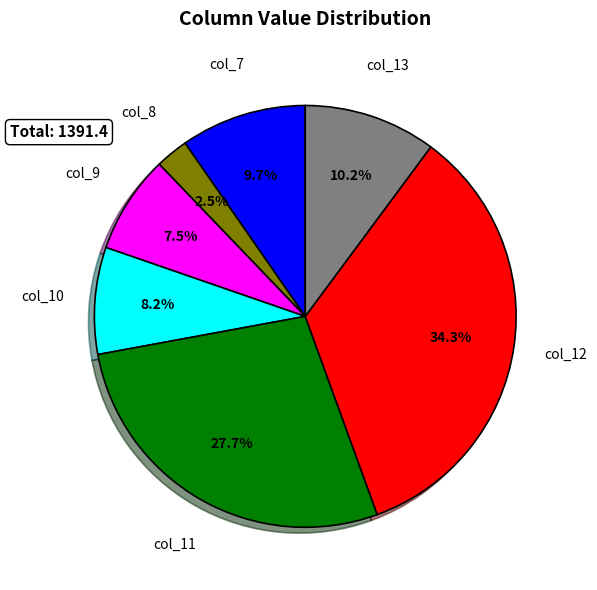

To the nearest percent, what is the difference between the largest and smallest slice percentages?

32%